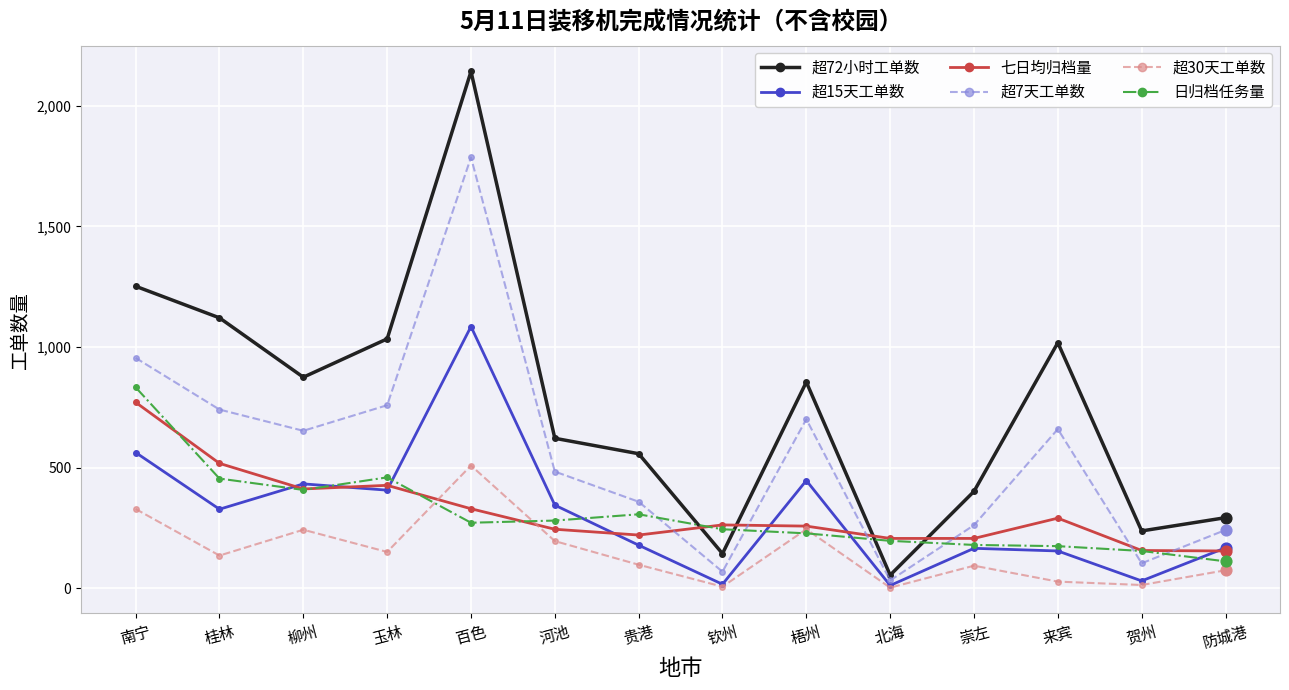

Which series has the widest spread of values?

超72小时工单数